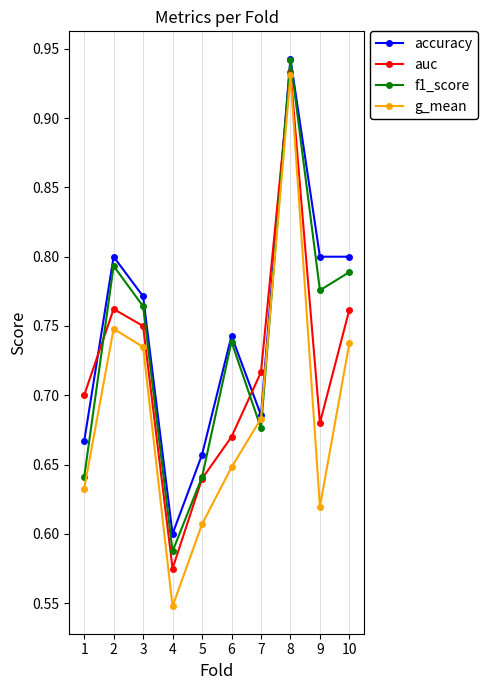

True or false: g_mean has more than 2 interior local peaks.

False